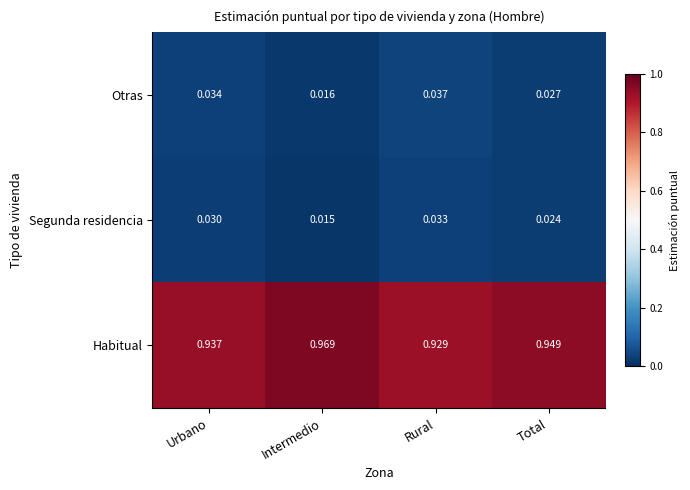

Rank the categories by Segunda residencia value from highest to lowest.

Rural, Urbano, Total, Intermedio